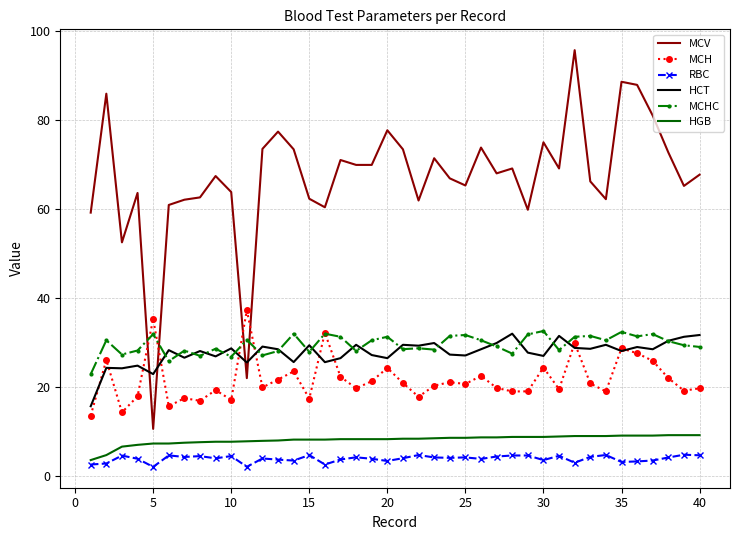

What is the sum of all MCV values?

2687.5